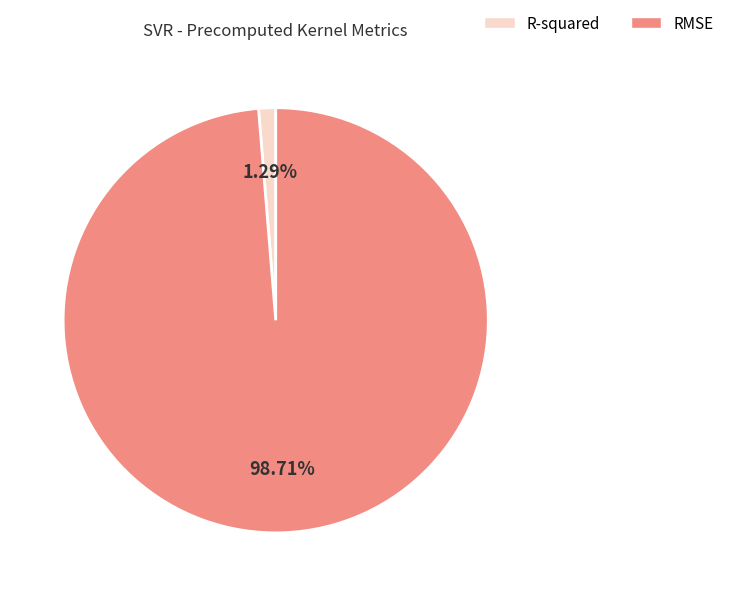

Is it true that RMSE is 99% of the pie?

True